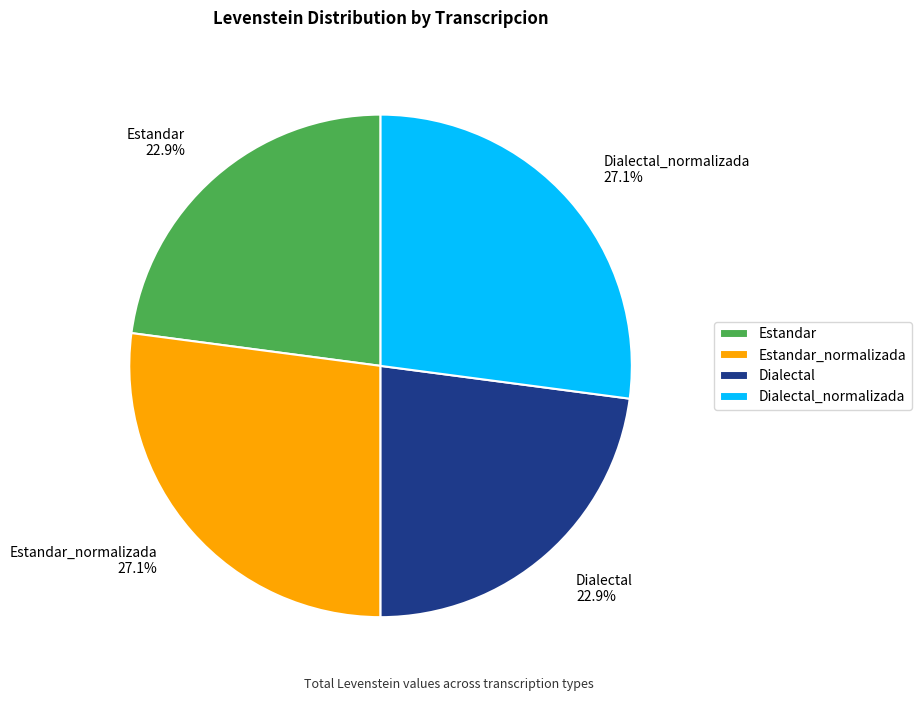

To the nearest percent, what portion does Dialectal_normalizada represent?

27%